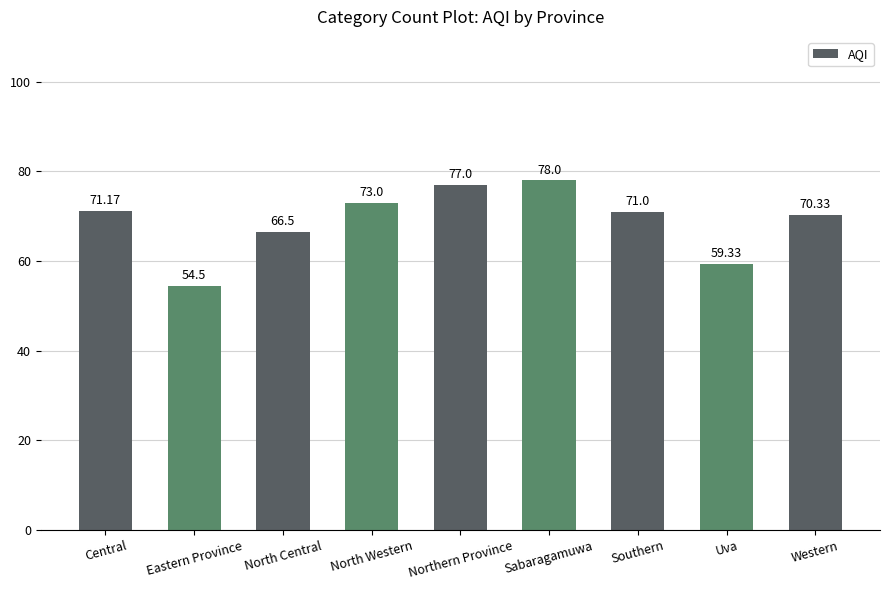

Reading left to right, what are all the values shown in this chart?

Central=71.2	Eastern Province=54.5	North Central=66.5	North Western=73.0	Northern Province=77.0	Sabaragamuwa=78.0	Southern=71.0	Uva=59.3	Western=70.3